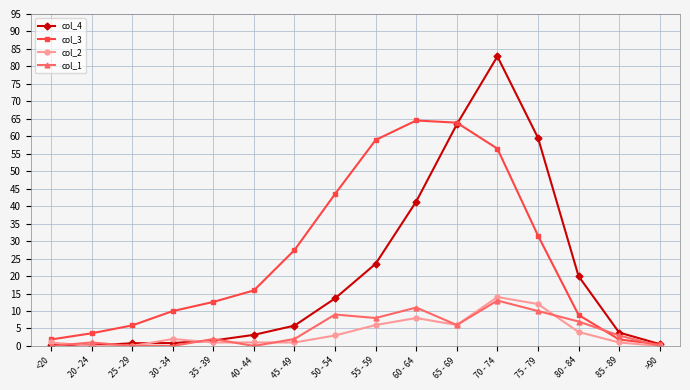

What is the maximum value for col_4?

82.9